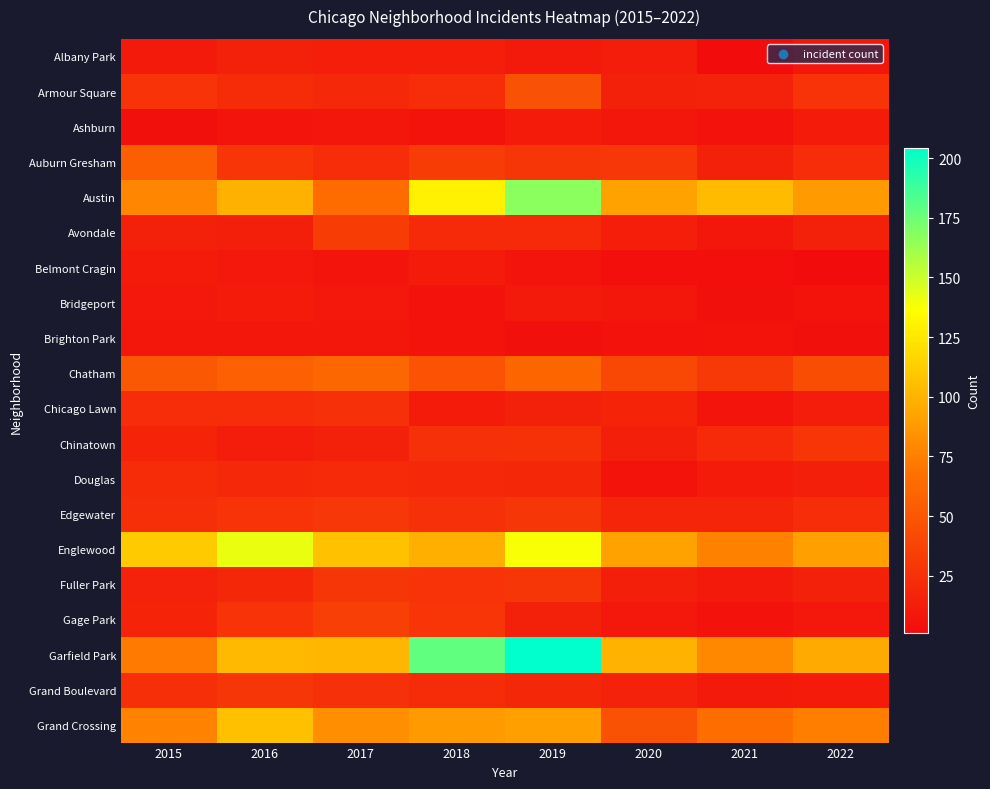

Which series has the widest spread of values?

Garfield Park